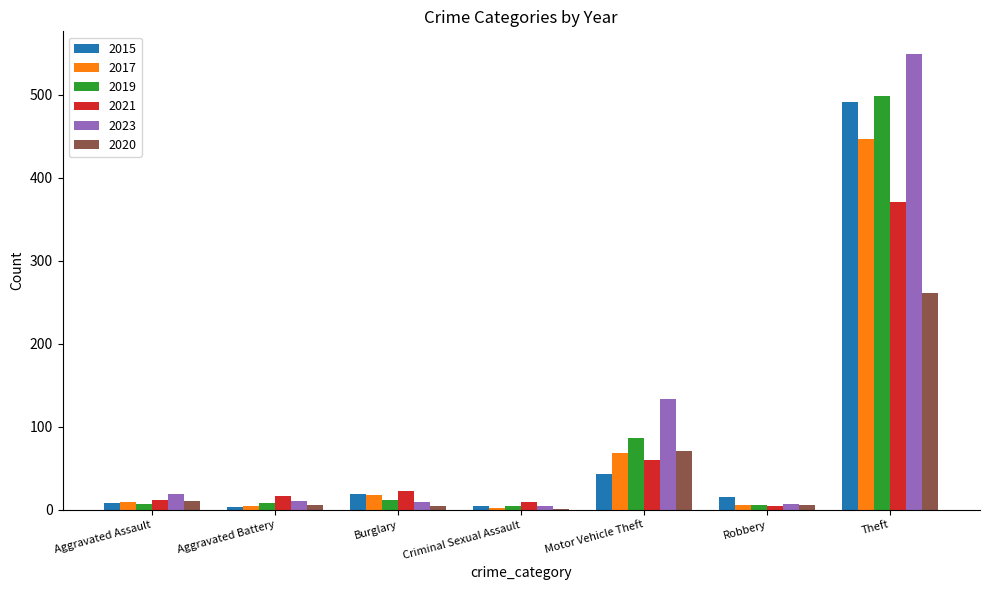

At which category is the sum across all series the highest?

Theft